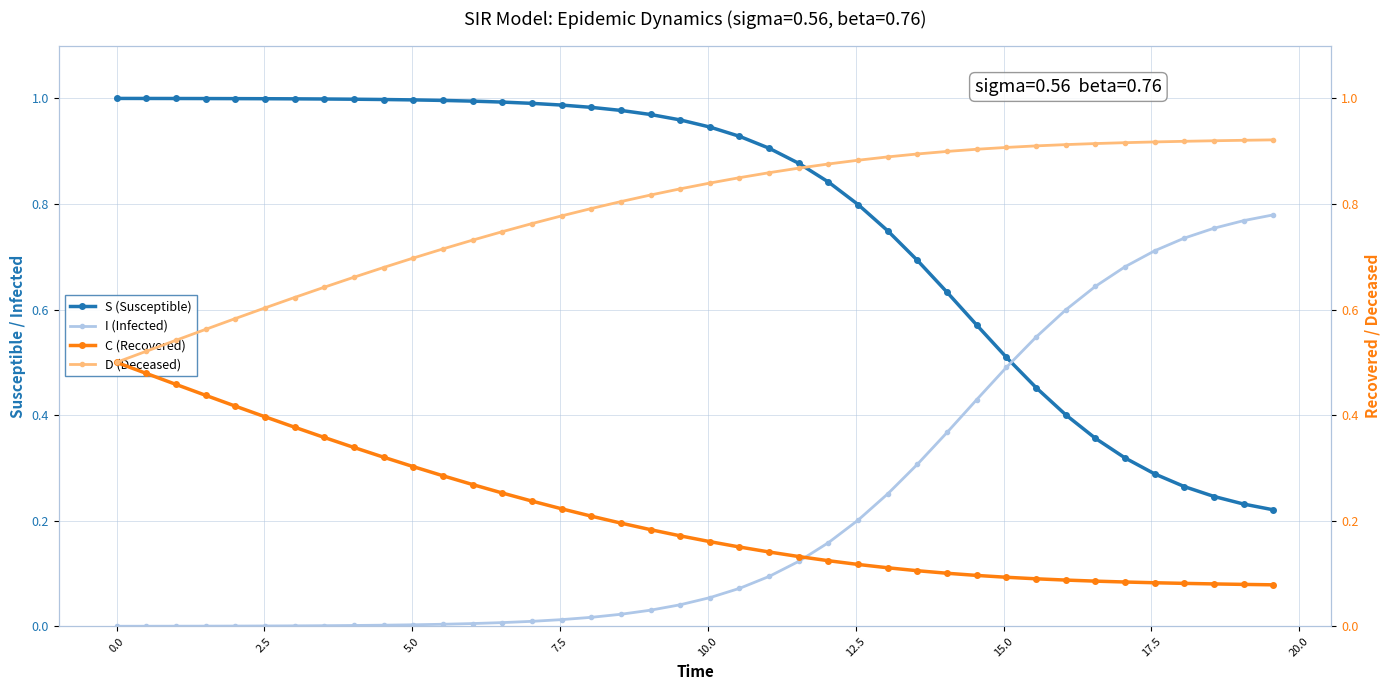

How many times do S (Susceptible) and I (Infected) cross each other?

1